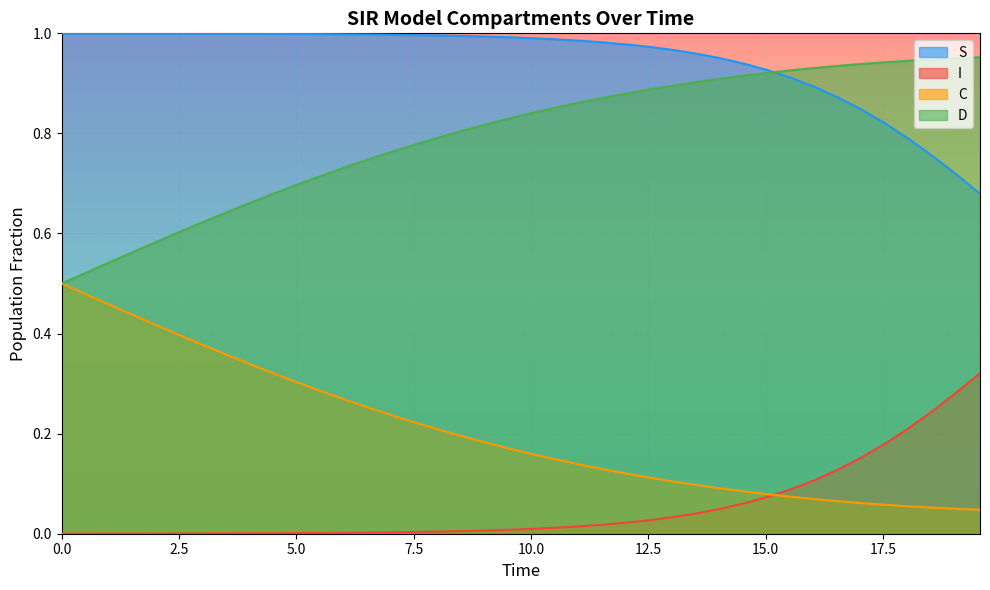

Which series has the largest total across all categories?

S